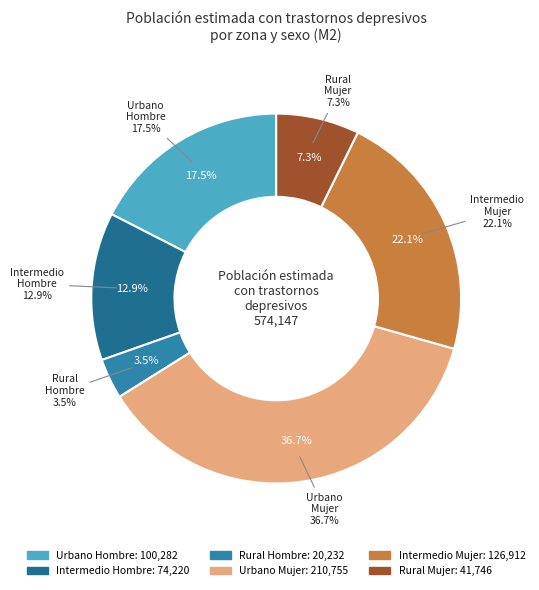

Which slice is the smallest?

Rural Hombre